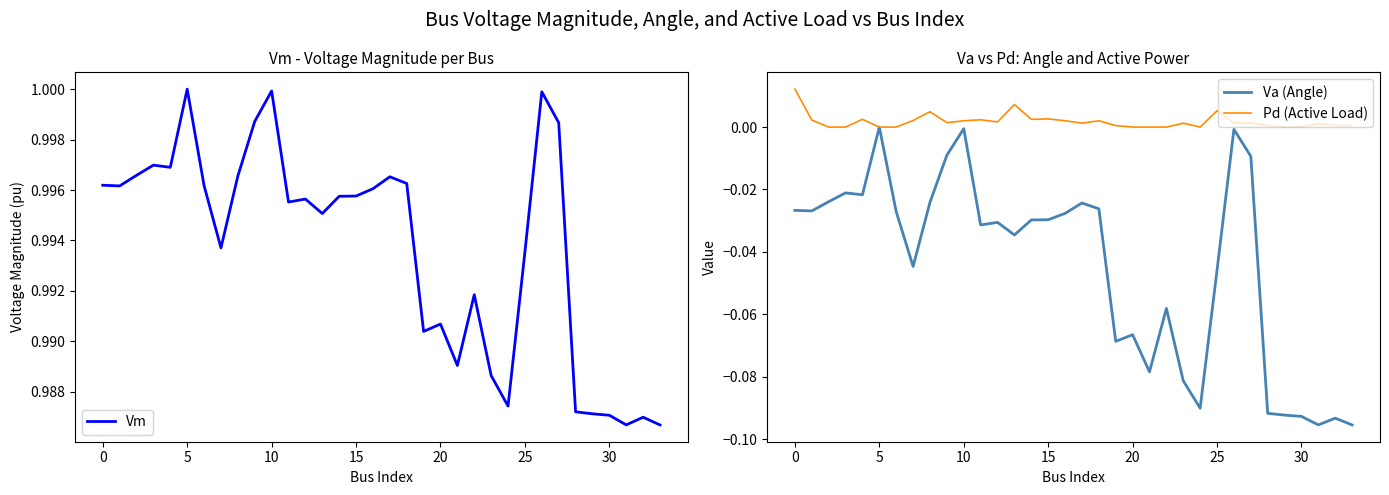

True or false: Va (Angle) and Pd (Active Load) intersect in this chart.

False